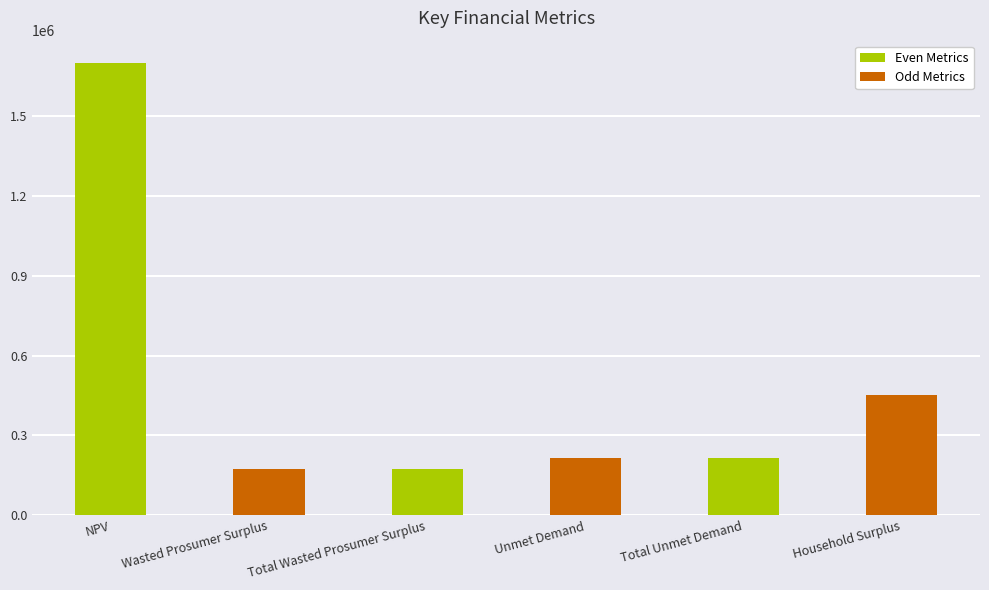

What is the minimum value shown in the chart?

173398.7